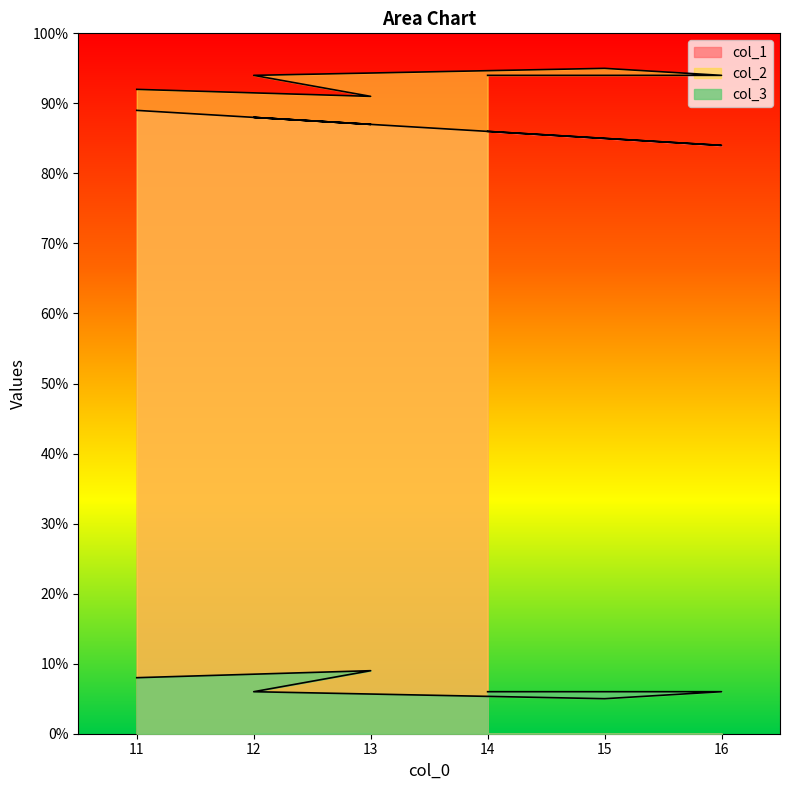

Which series has the largest range (max minus min)?

col_1